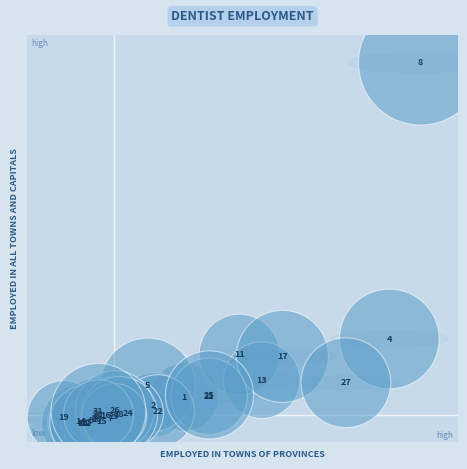

What Y value in the scatter plot is closest to 3071?

1492